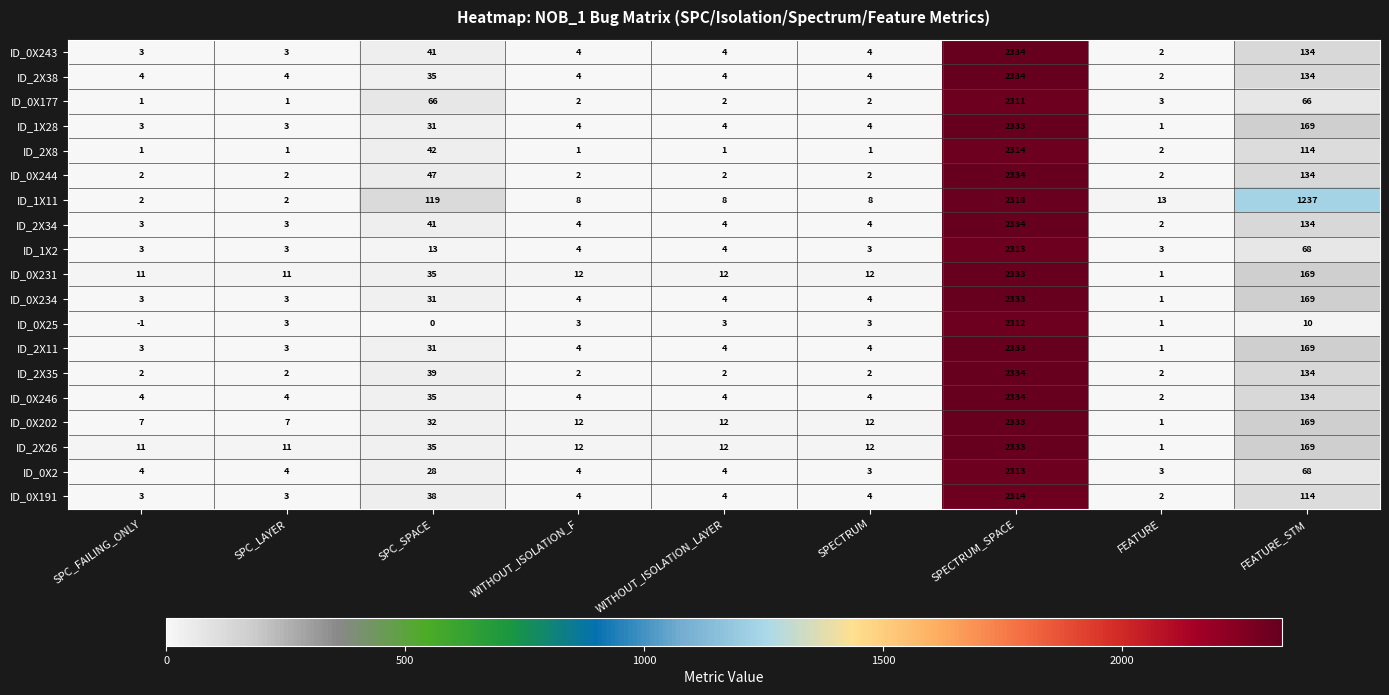

True or false: ID_0X246 has a value of 4 at WITHOUT_ISOLATION_LAYER.

True